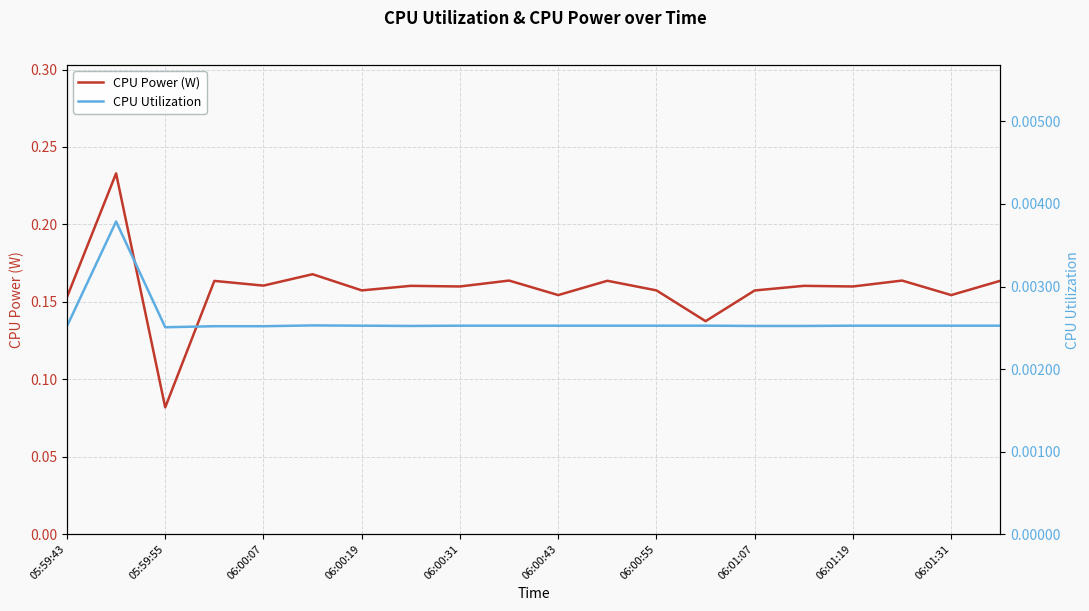

The value of CPU Power (W) at 06:00:07 is 0.3. True or false?

False